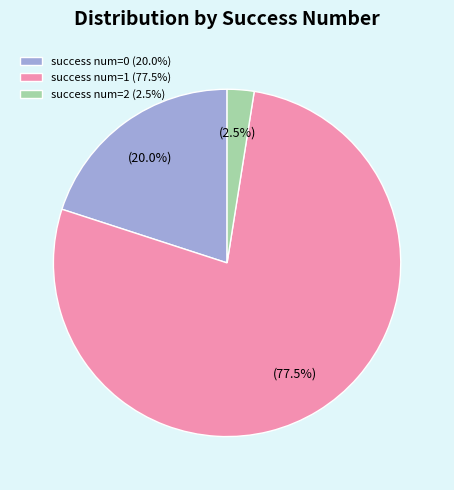

Combined, what portion of the pie is success num=1 (77.5%) and success num=0 (20.0%)?

97.5%